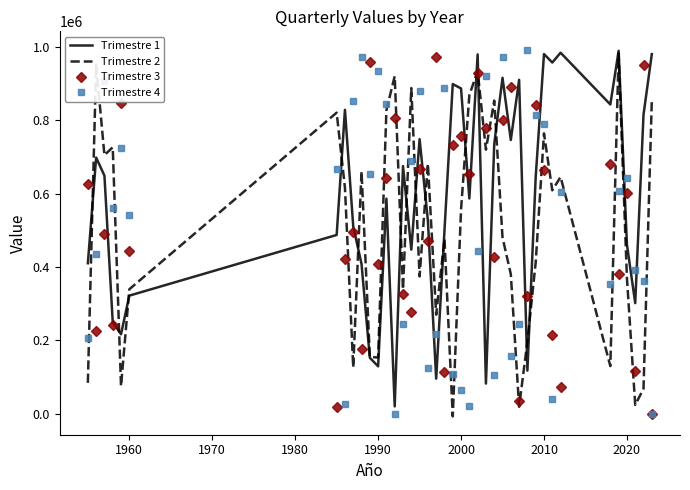

True or false: Trimestre 2 and Trimestre 4 cross at least once.

True